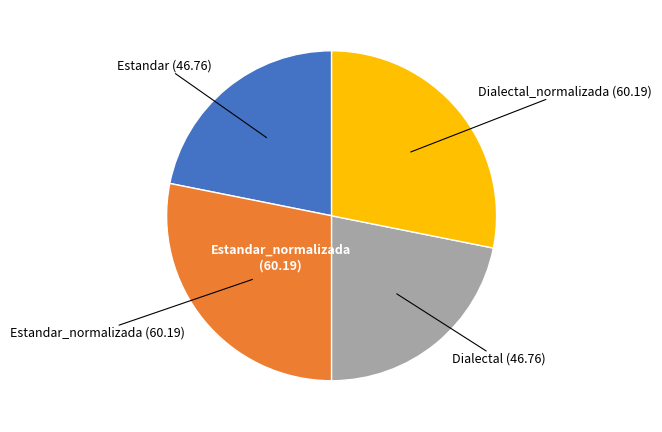

Is there any slice that represents more than half of the pie?

No